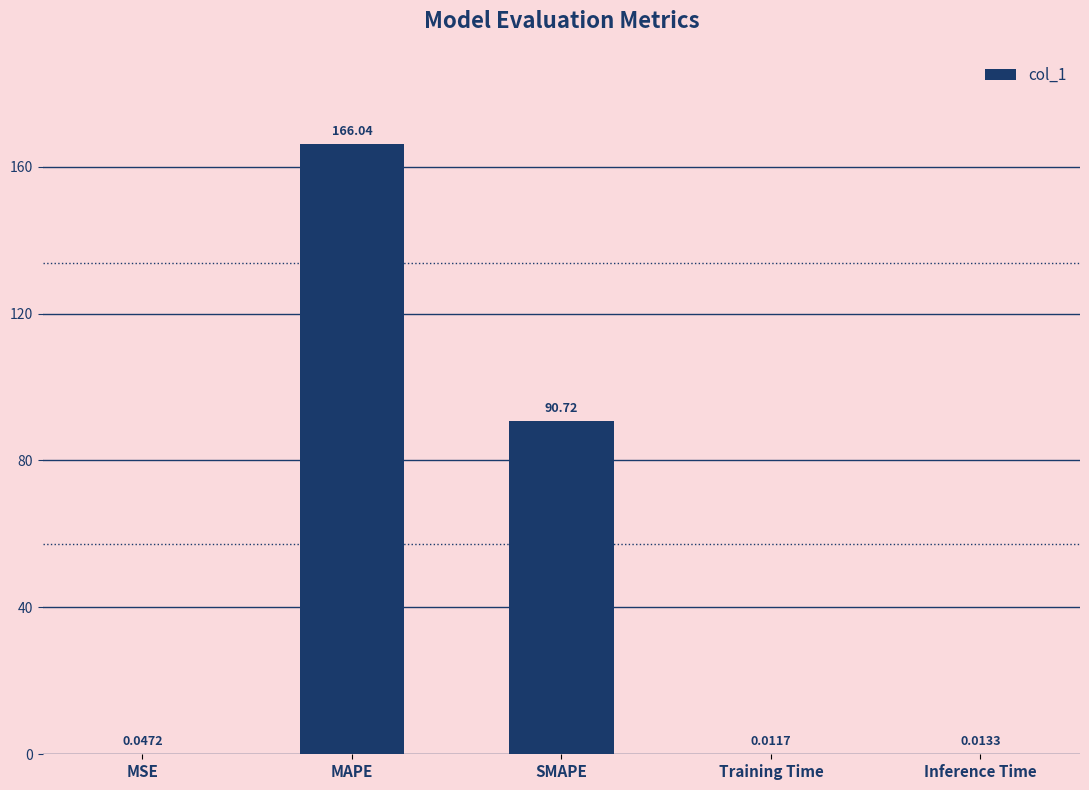

At which label is the value closest to 83?

SMAPE